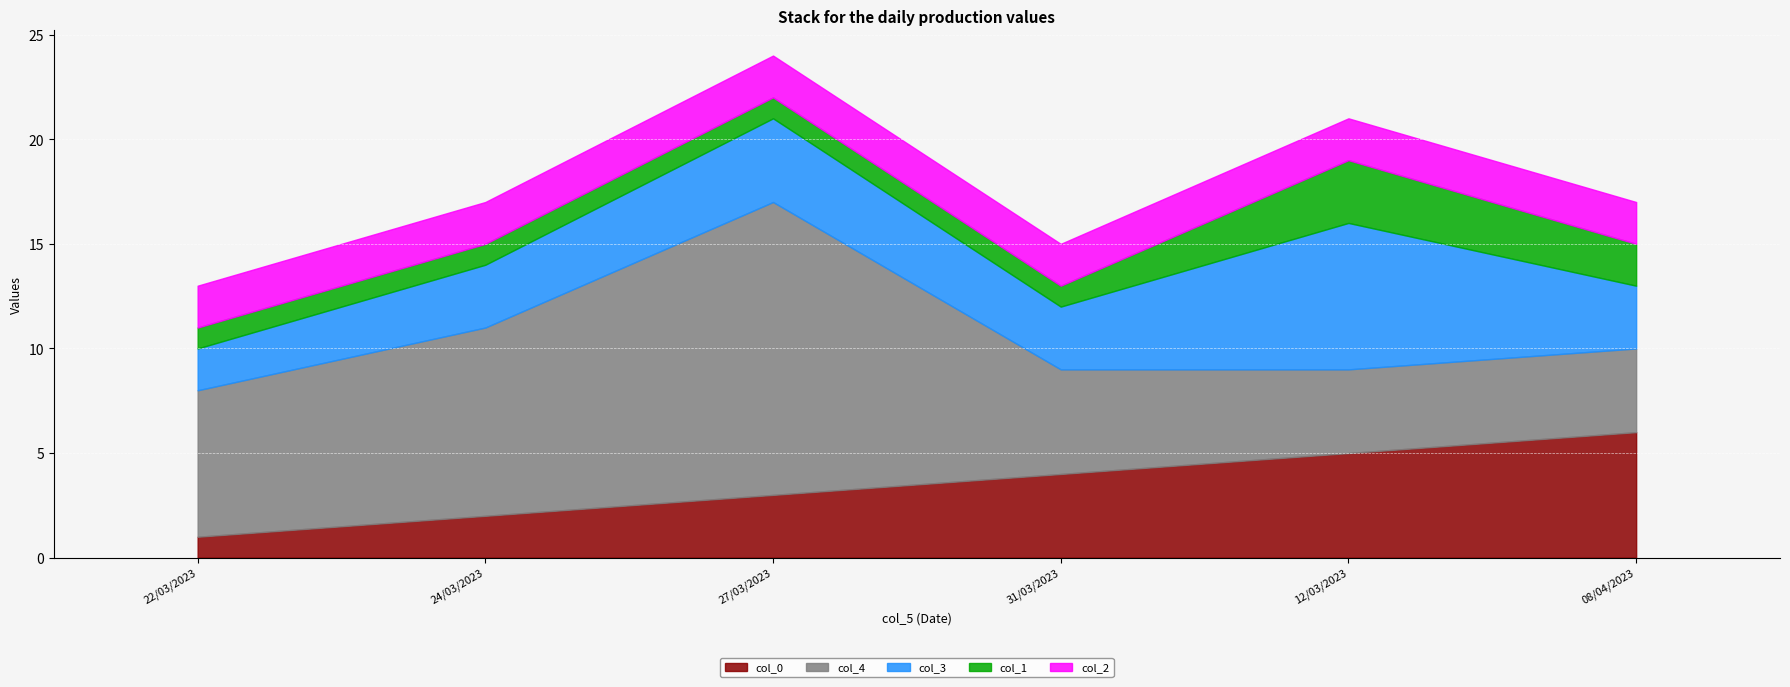

Which series has the widest spread of values?

col_4